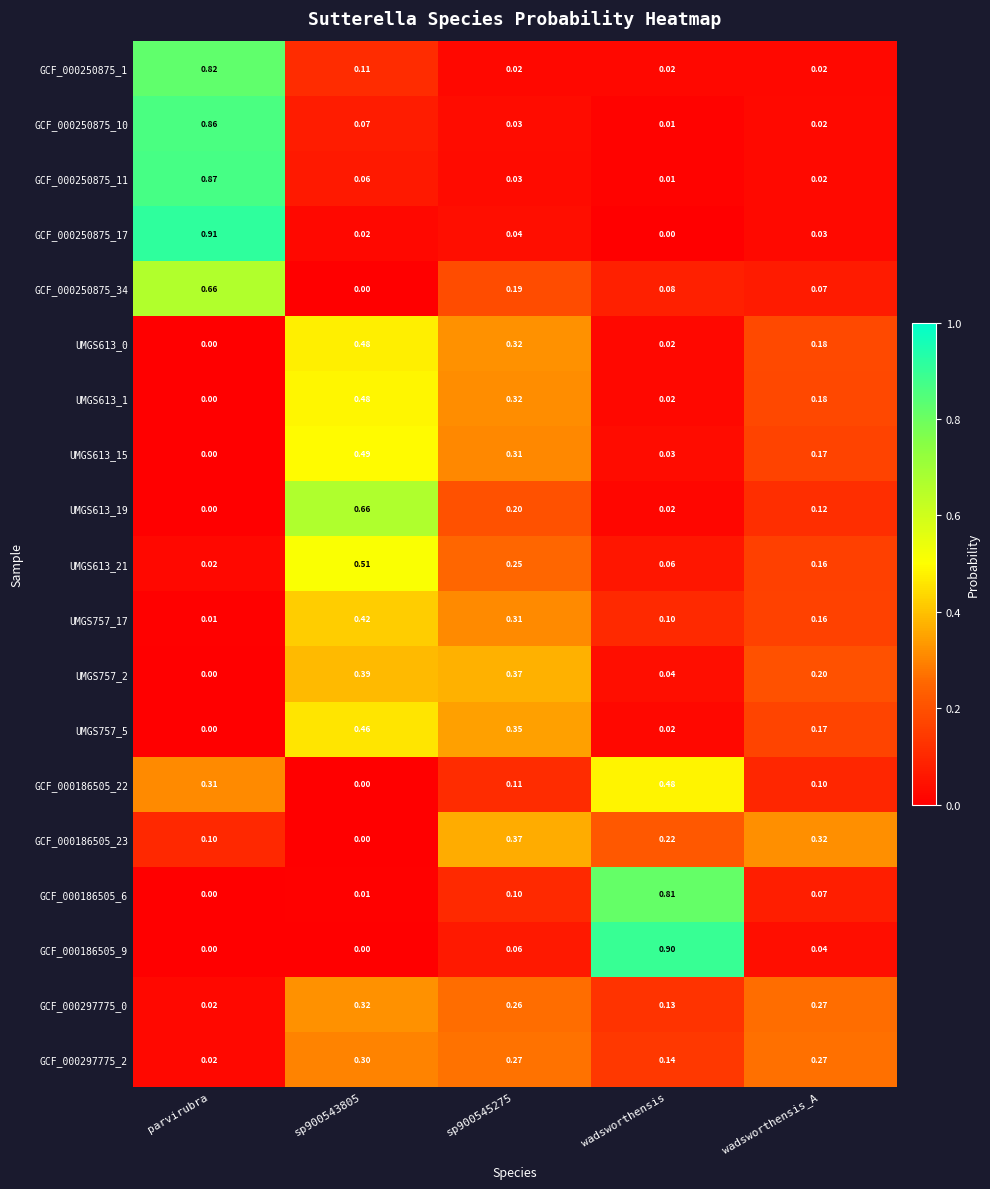

Which category has the highest value across all series?

parvirubra